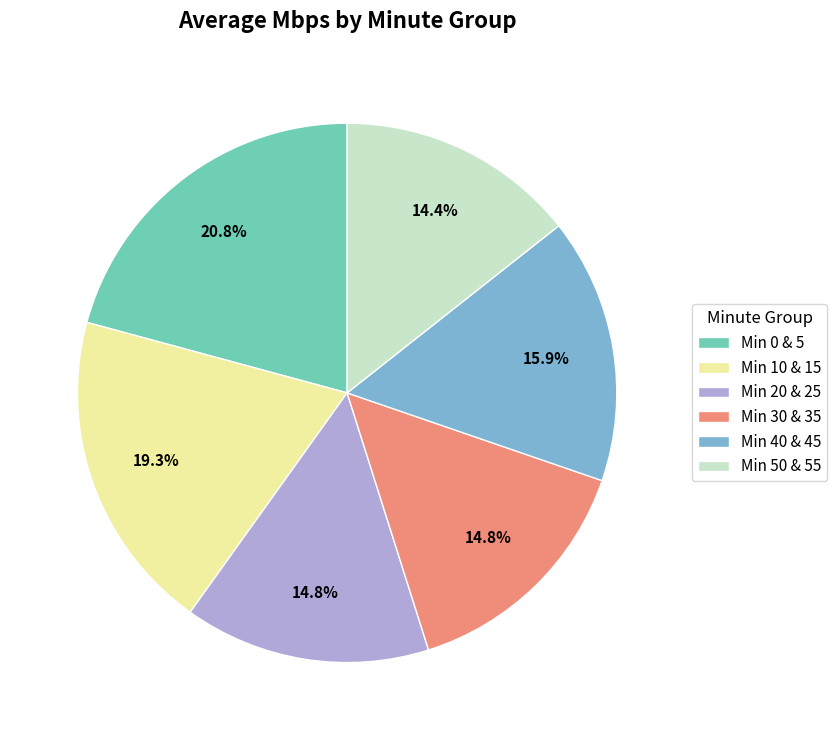

Does any single category account for the majority?

No